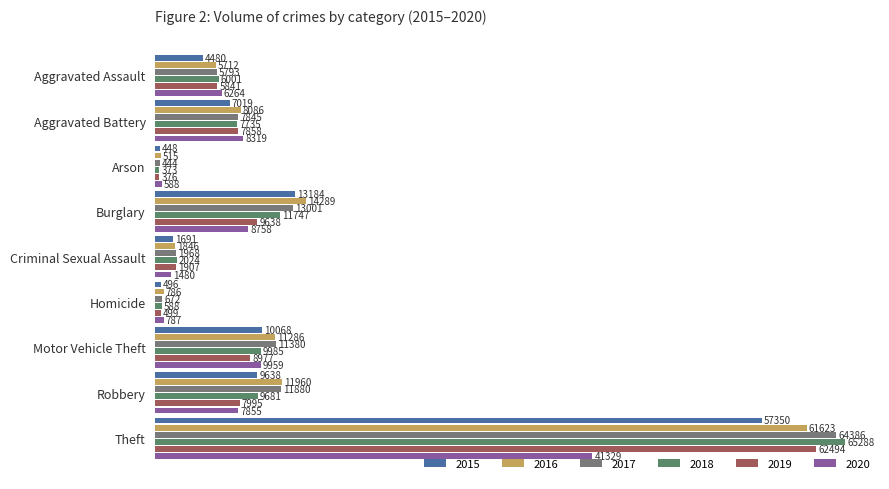

Rank the categories by 2015 value from lowest to highest.

Arson, Homicide, Criminal Sexual Assault, Aggravated Assault, Aggravated Battery, Robbery, Motor Vehicle Theft, Burglary, Theft